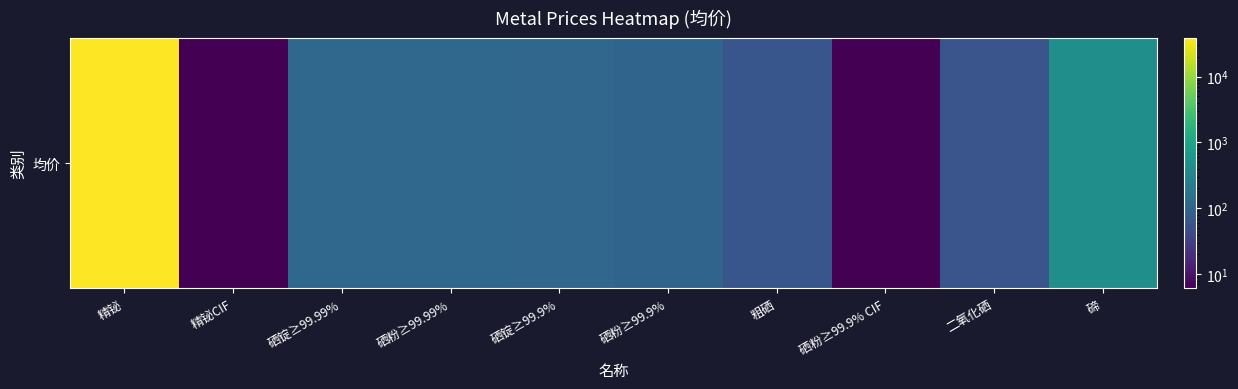

Is it true that the value at 硒锭≥99.99% is 44.1?

False